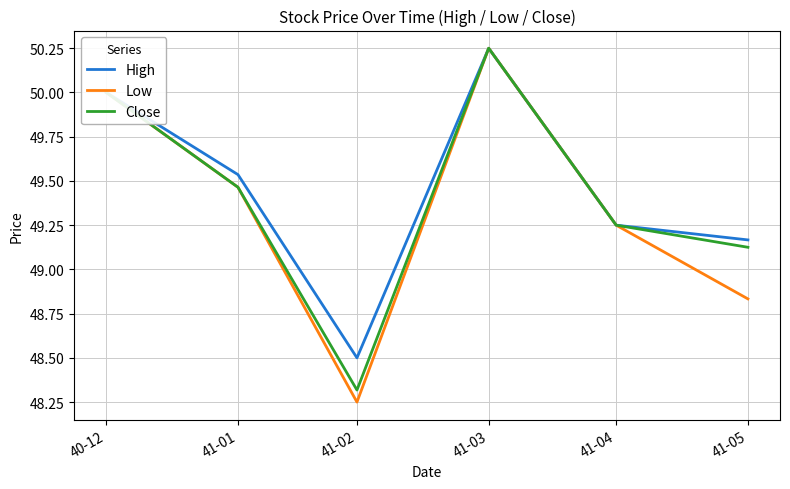

What position from the left is 41-04?

5